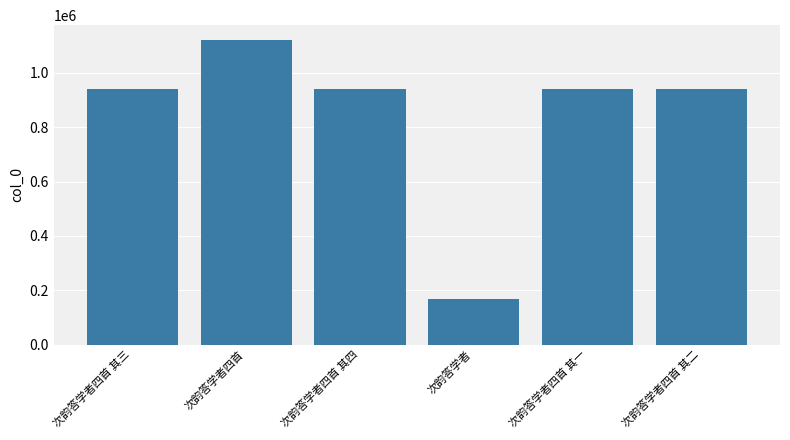

Read the value at 次韵答学者四首 其一.

939571